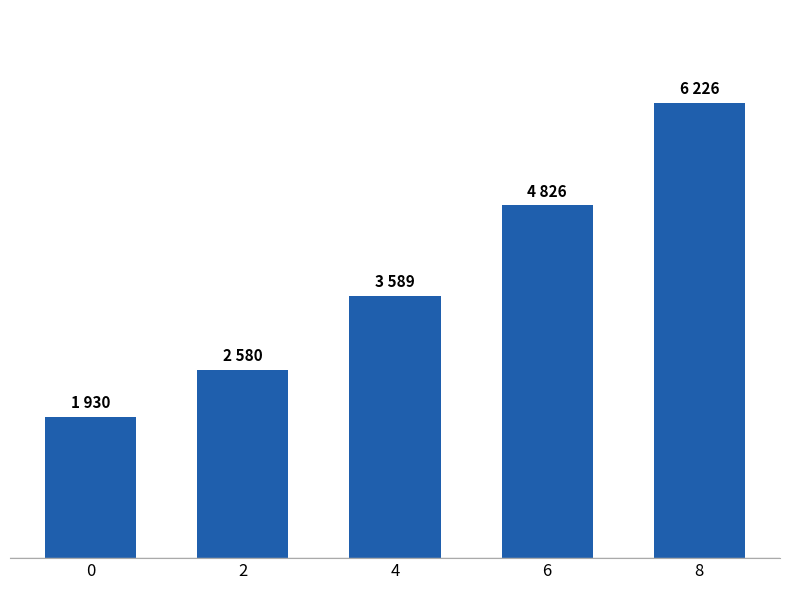

Does the chart contain any negative values?

No